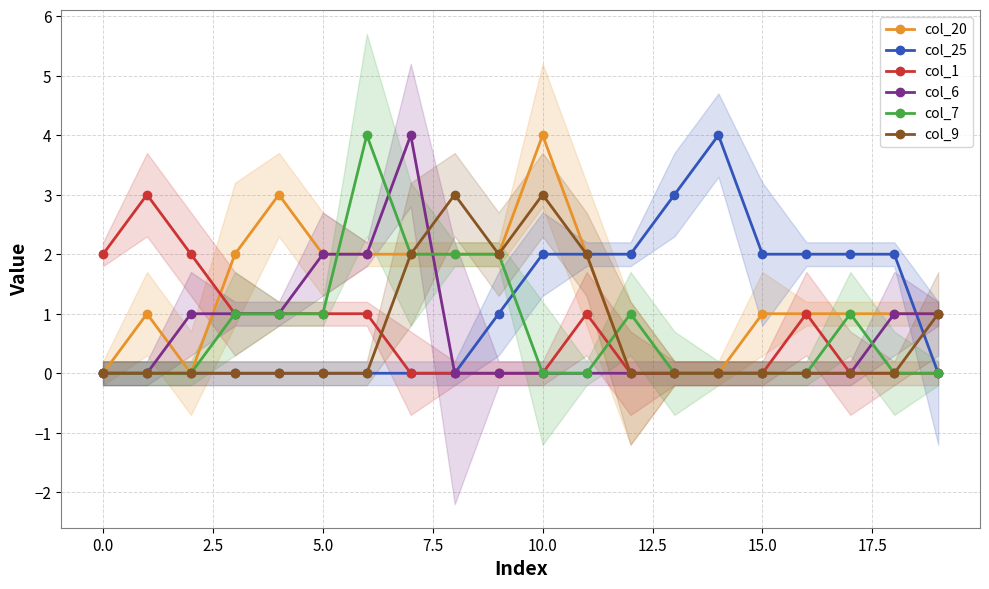

The value of col_25 at 11 is 3. True or false?

False